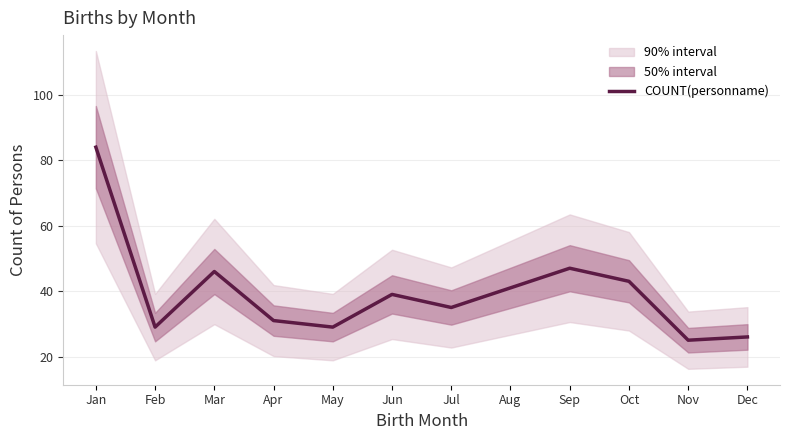

Rank the categories by value from lowest to highest.

Nov, Dec, Feb, May, Apr, Jul, Jun, Aug, Oct, Mar, Sep, Jan